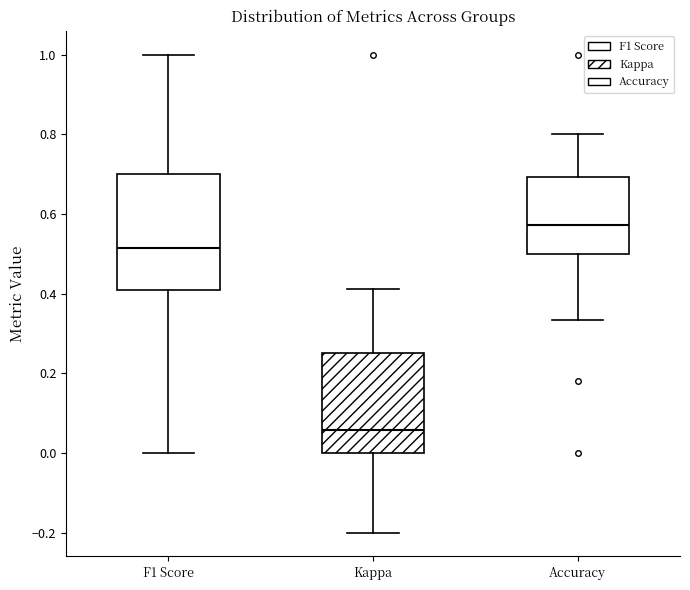

Where does the upper whisker of the box for Accuracy end on the y-axis? The values are not printed on the chart, so give them approximately, as read against the axis.

0.80